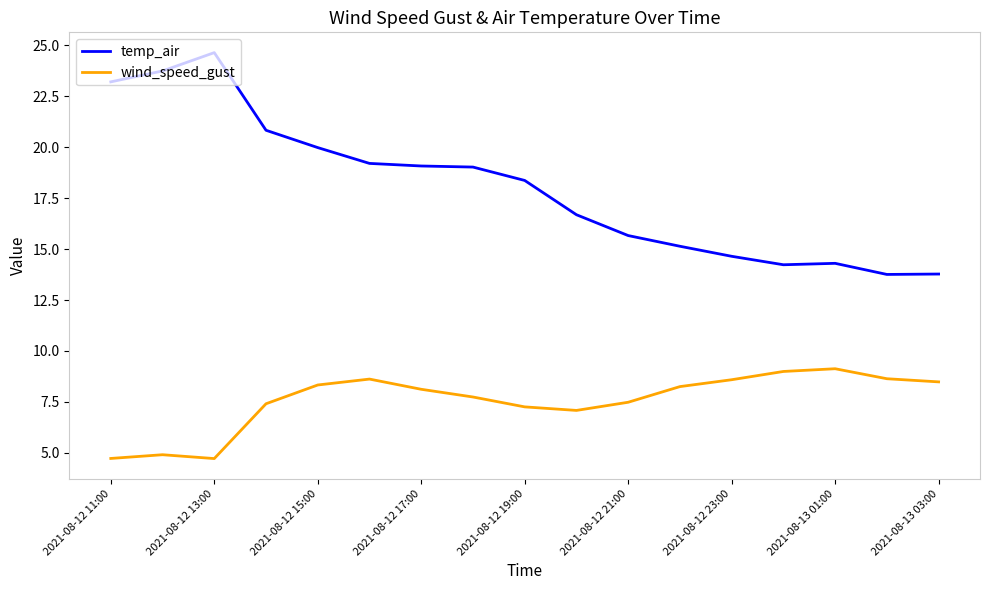

Which series has the largest range (max minus min)?

temp_air